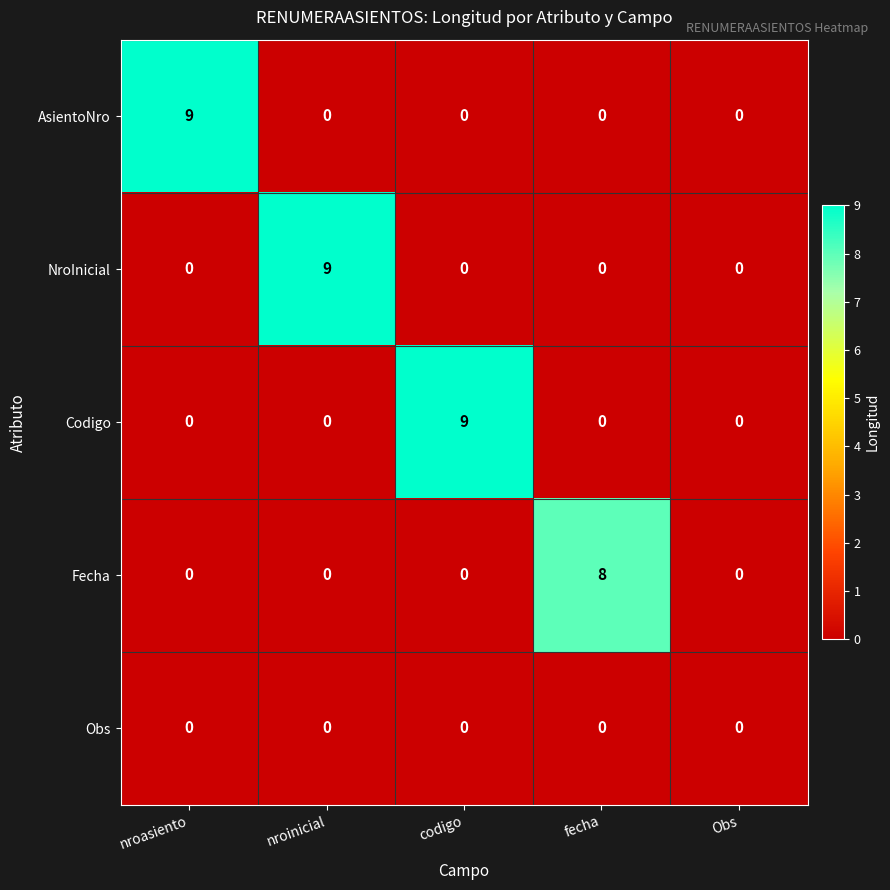

What is the difference between the maximum and minimum values in the Codigo series?

9